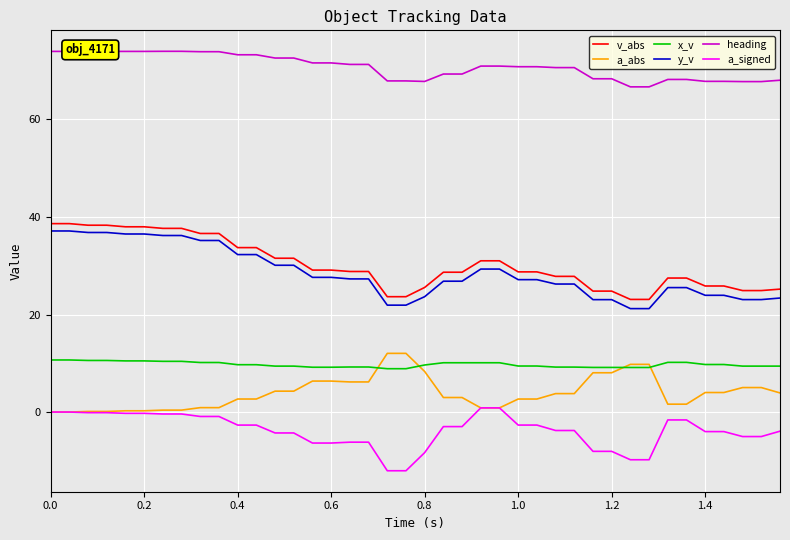

What is the minimum value shown in the chart?

-12.0